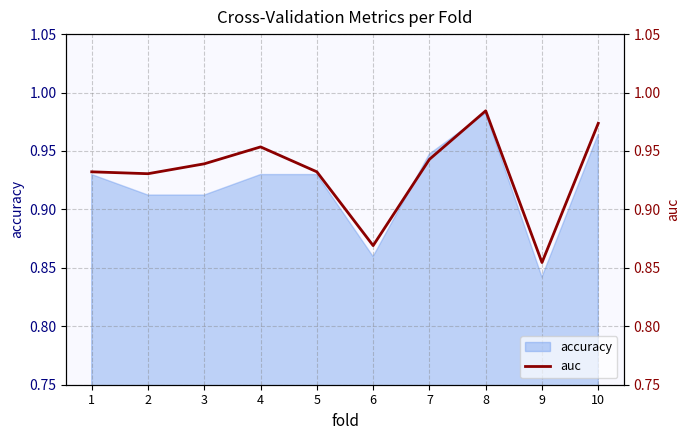

At which label does accuracy reach its minimum?

9